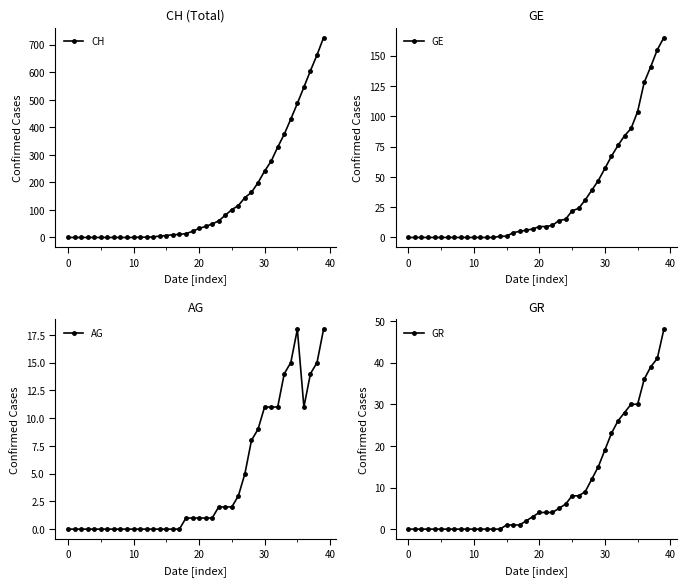

The value of GR at 22 is 1. True or false?

False